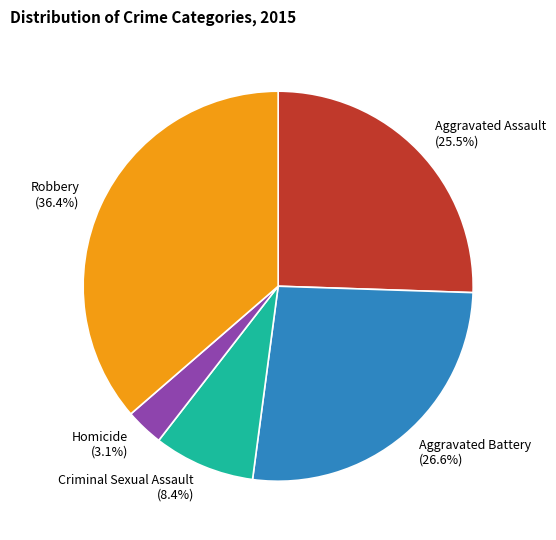

To the nearest percent, what percentage of the pie is Robbery?

36%